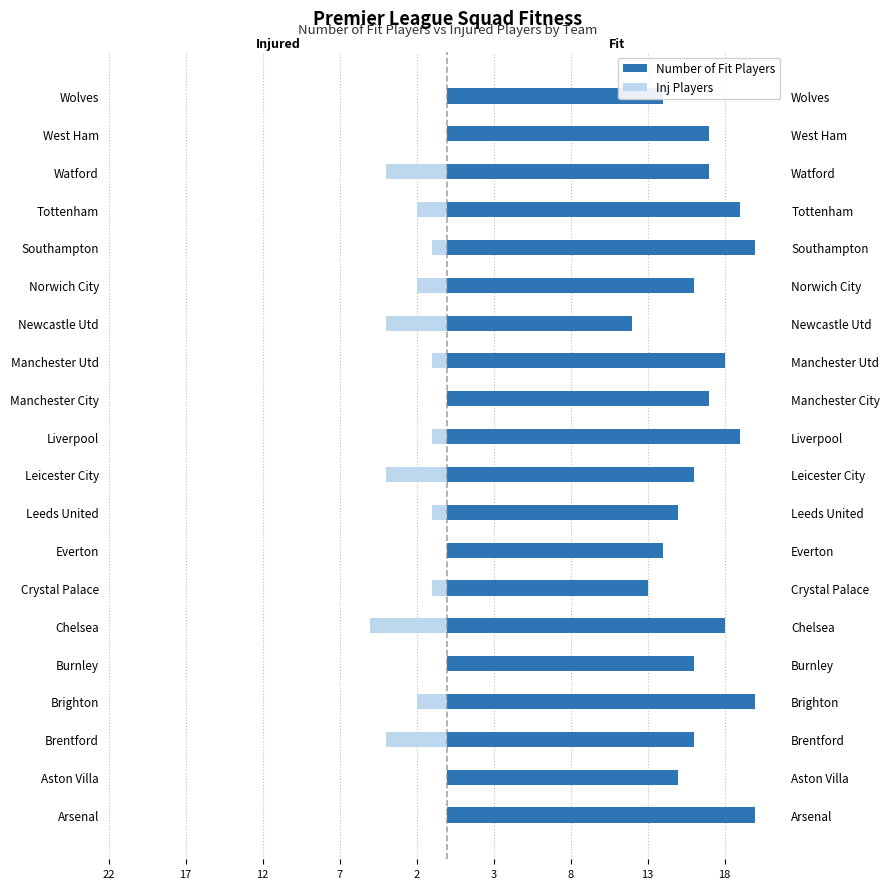

What is the difference between the maximum and second lowest values in the Inj Players series?

4